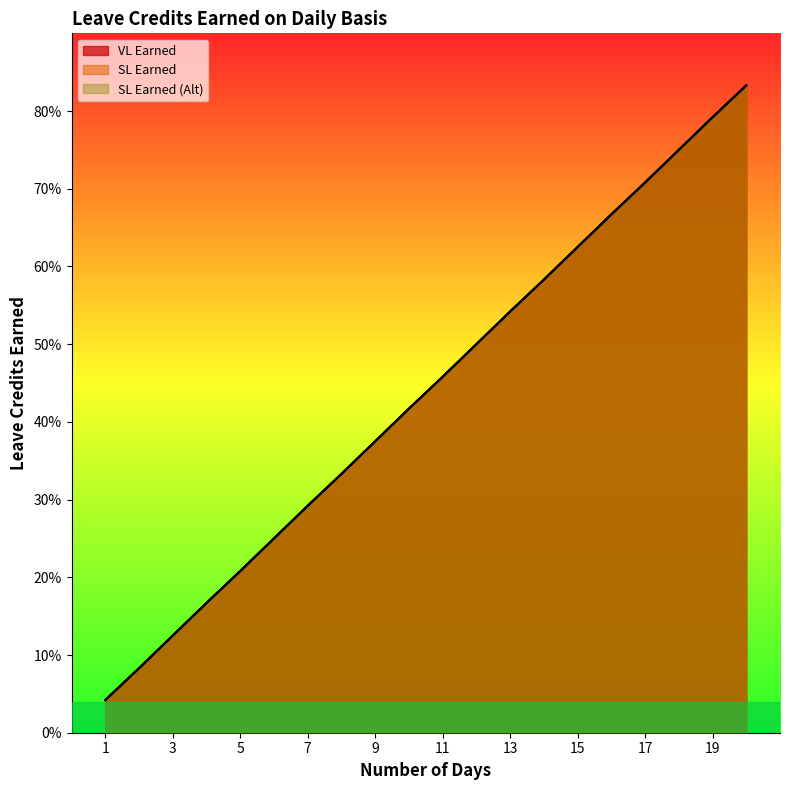

Reading right to left, list all the values displayed in this chart.

VL Earned: 0.8	0.8	0.8	0.7	0.7	0.6	0.6	0.5	0.5	0.5	0.4	0.4	0.3	0.3	0.2	0.2	0.2	0.1	0.1	0.0
SL Earned: 0.8	0.8	0.8	0.7	0.7	0.6	0.6	0.5	0.5	0.5	0.4	0.4	0.3	0.3	0.2	0.2	0.2	0.1	0.1	0.0
SL Earned (Alt): 0.8	0.8	0.8	0.7	0.7	0.6	0.6	0.5	0.5	0.5	0.4	0.4	0.3	0.3	0.2	0.2	0.2	0.1	0.1	0.0